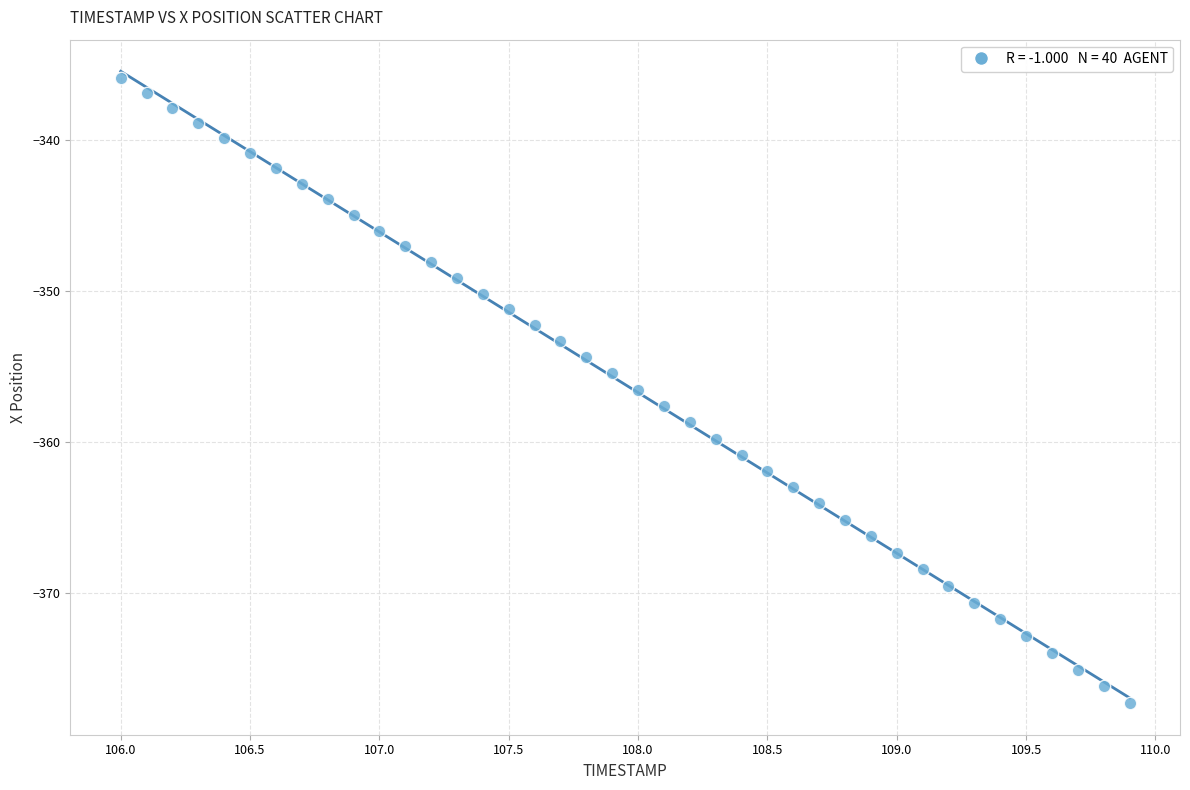

What is the range of X values (max minus min)?

3.9